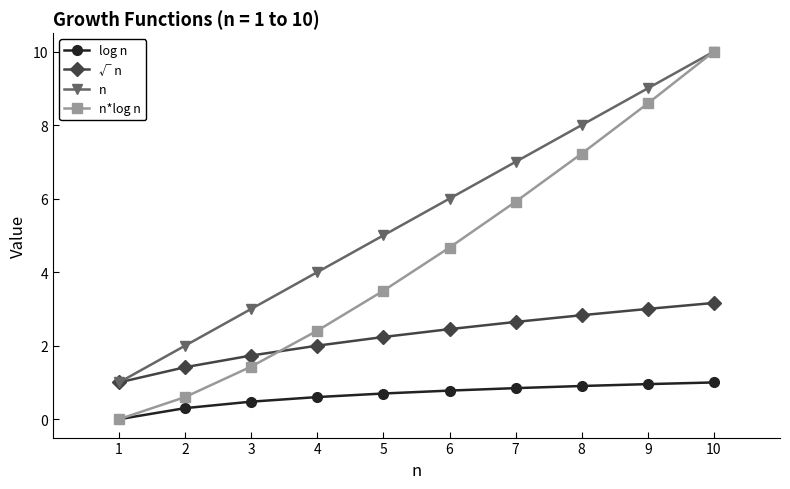

Reading right to left, transcribe all the data shown in this chart.

log n: 10=1.0	9=1.0	8=0.9	7=0.8	6=0.8	5=0.7	4=0.6	3=0.5	2=0.3	1=0.0
√ n: 10=3.2	9=3.0	8=2.8	7=2.6	6=2.4	5=2.2	4=2.0	3=1.7	2=1.4	1=1.0
n: 10=10.0	9=9.0	8=8.0	7=7.0	6=6.0	5=5.0	4=4.0	3=3.0	2=2.0	1=1.0
n*log n: 10=10.0	9=8.6	8=7.2	7=5.9	6=4.7	5=3.5	4=2.4	3=1.4	2=0.6	1=0.0